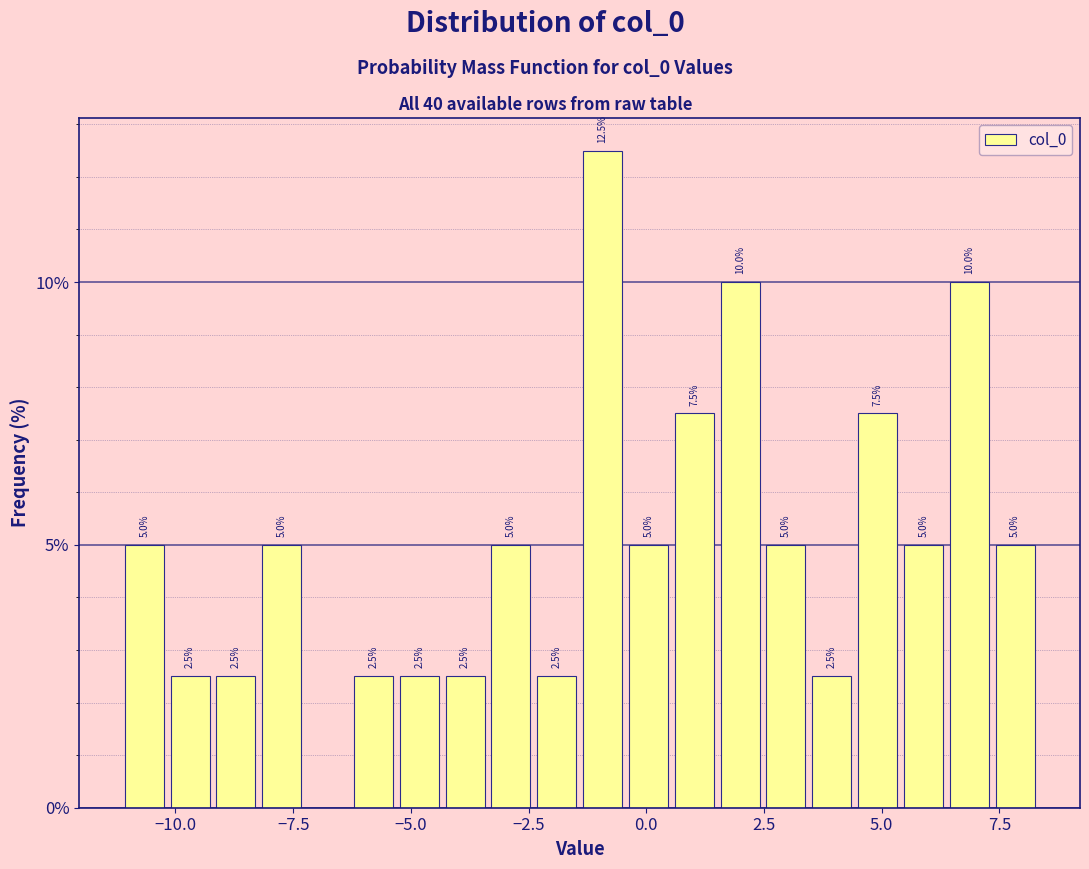

Read against the x-axis, roughly where is the centre of the tallest bar?

-1.0